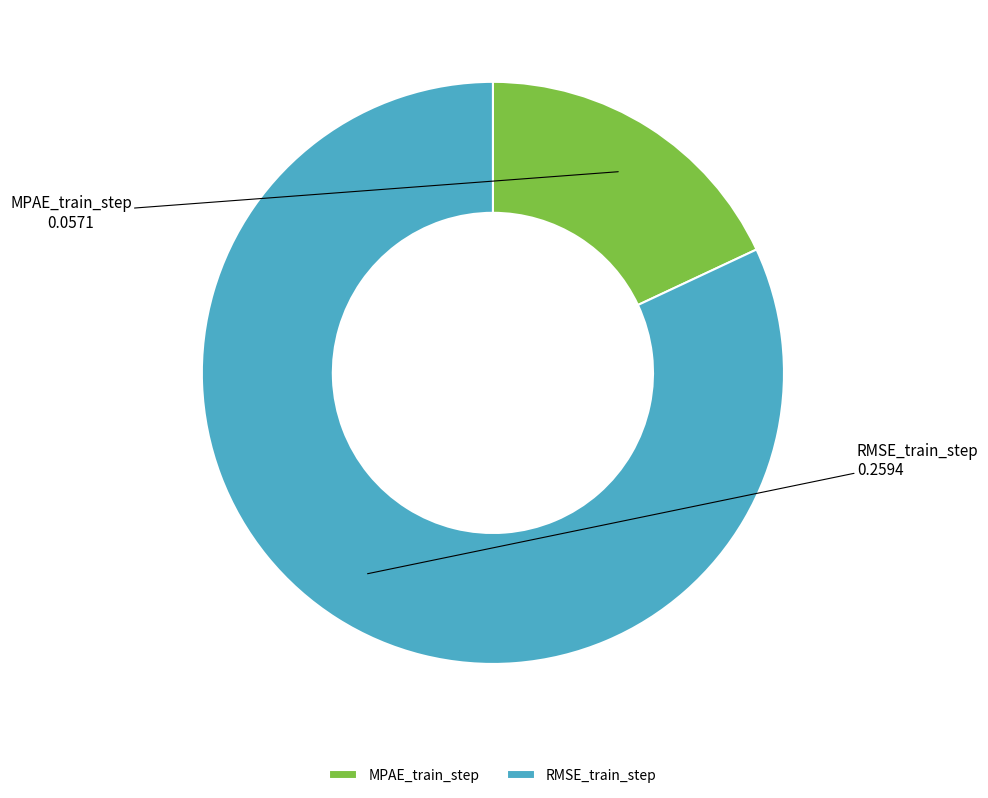

What is the smallest slice in the pie chart?

MPAE_train_step